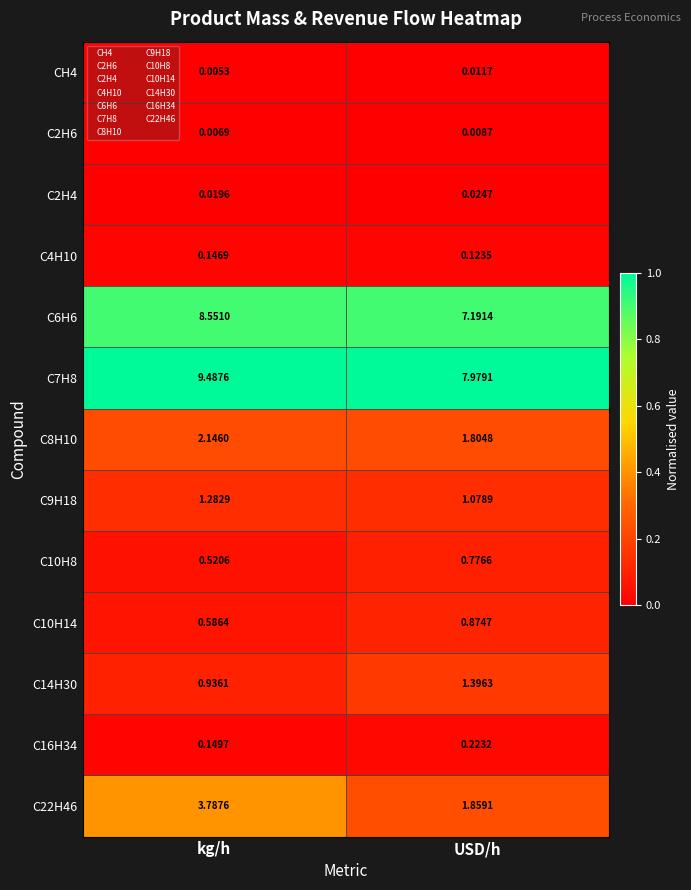

Which series has the widest spread of values?

C22H46